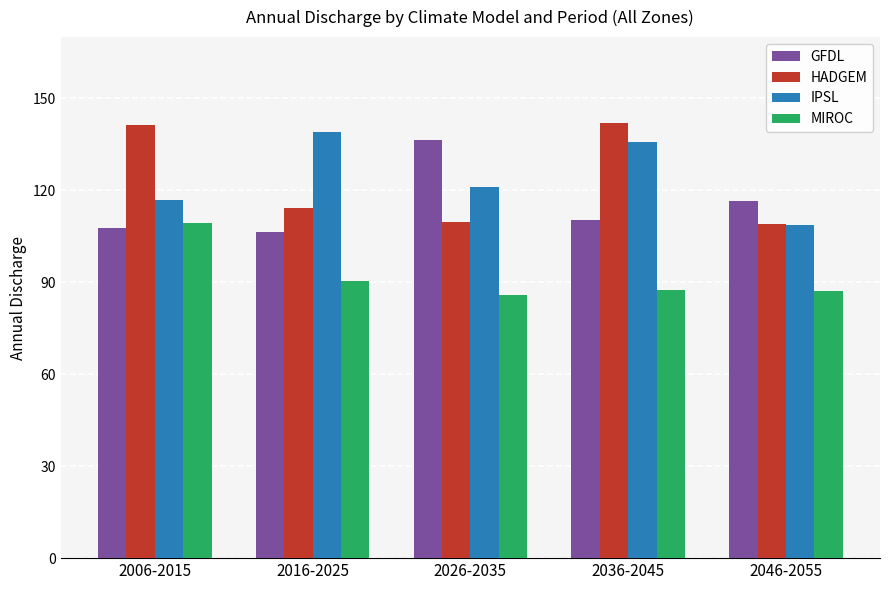

Which series has the widest spread of values?

HADGEM